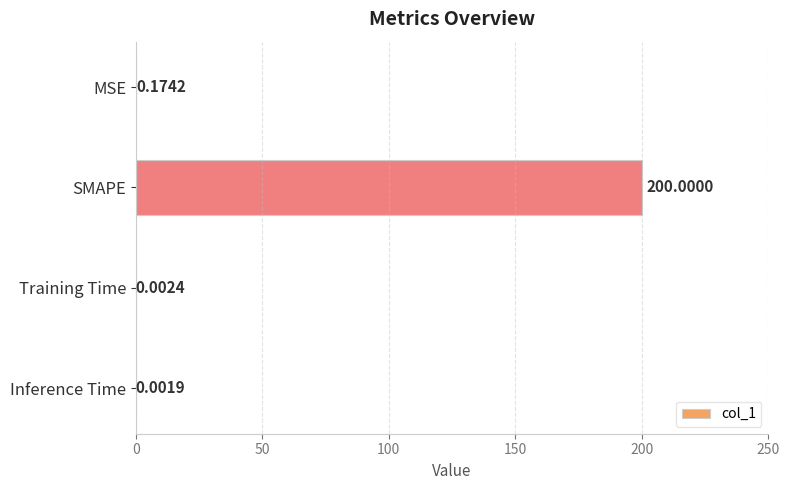

Which has a higher value, SMAPE or Inference Time?

SMAPE